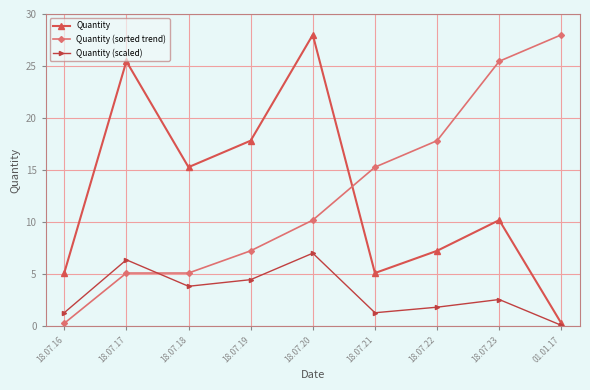

What position from the left is 18.07.21?

6